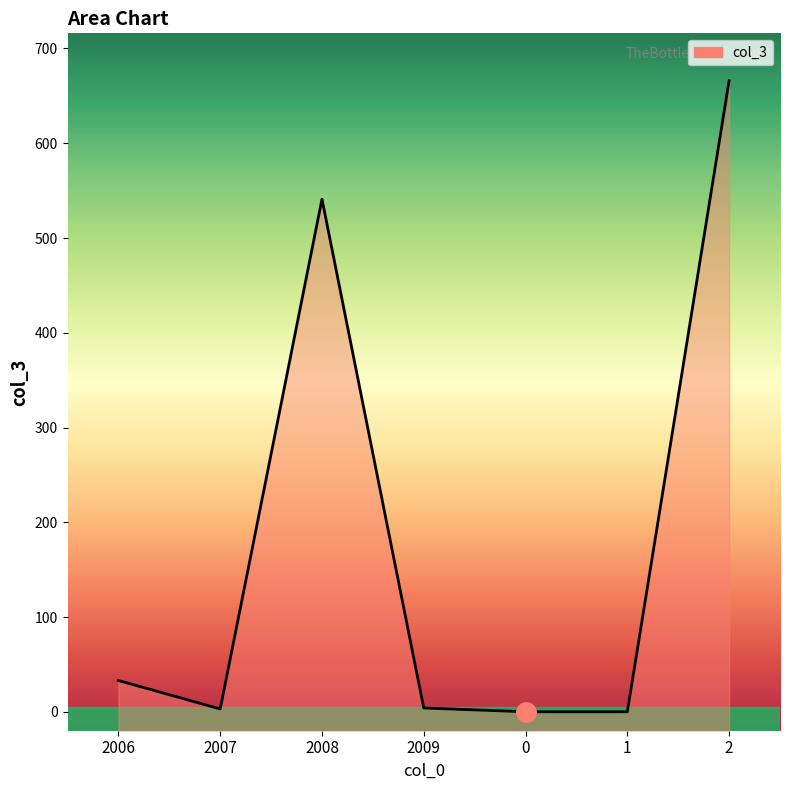

How many points are lower than both their immediate neighbors (excluding endpoints)?

1